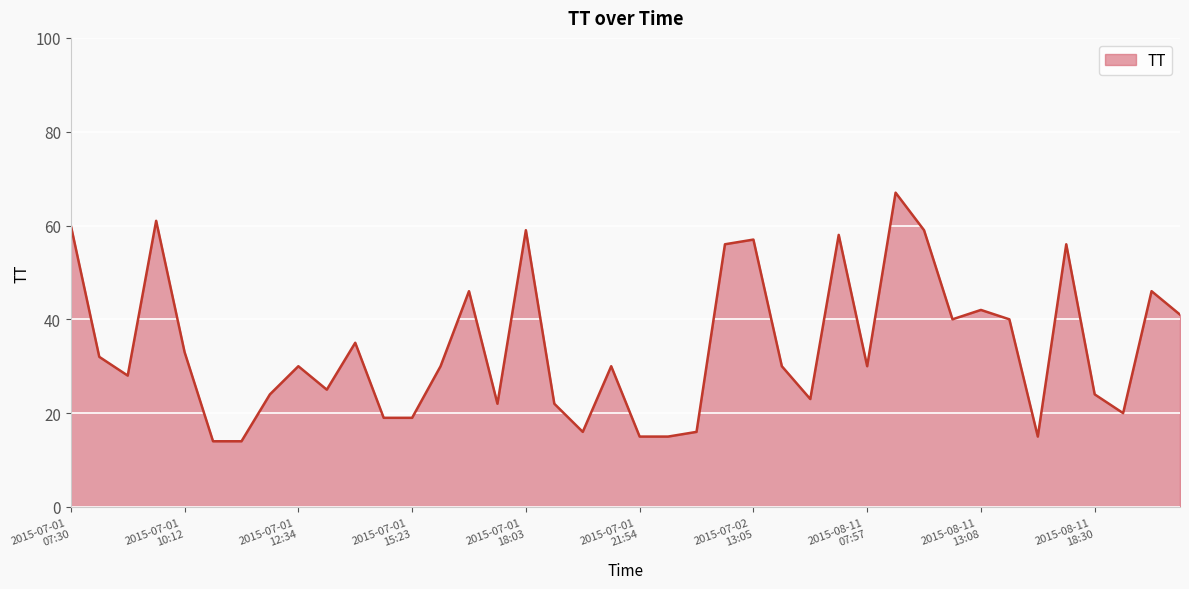

What is the difference between the maximum and minimum values?

53